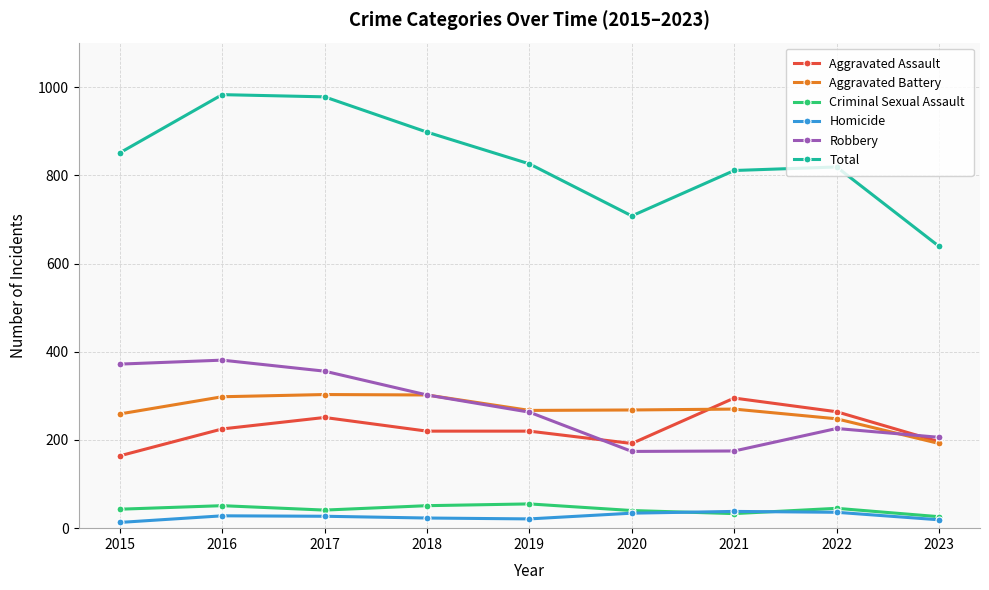

True or false: Homicide and Total cross at least once.

False